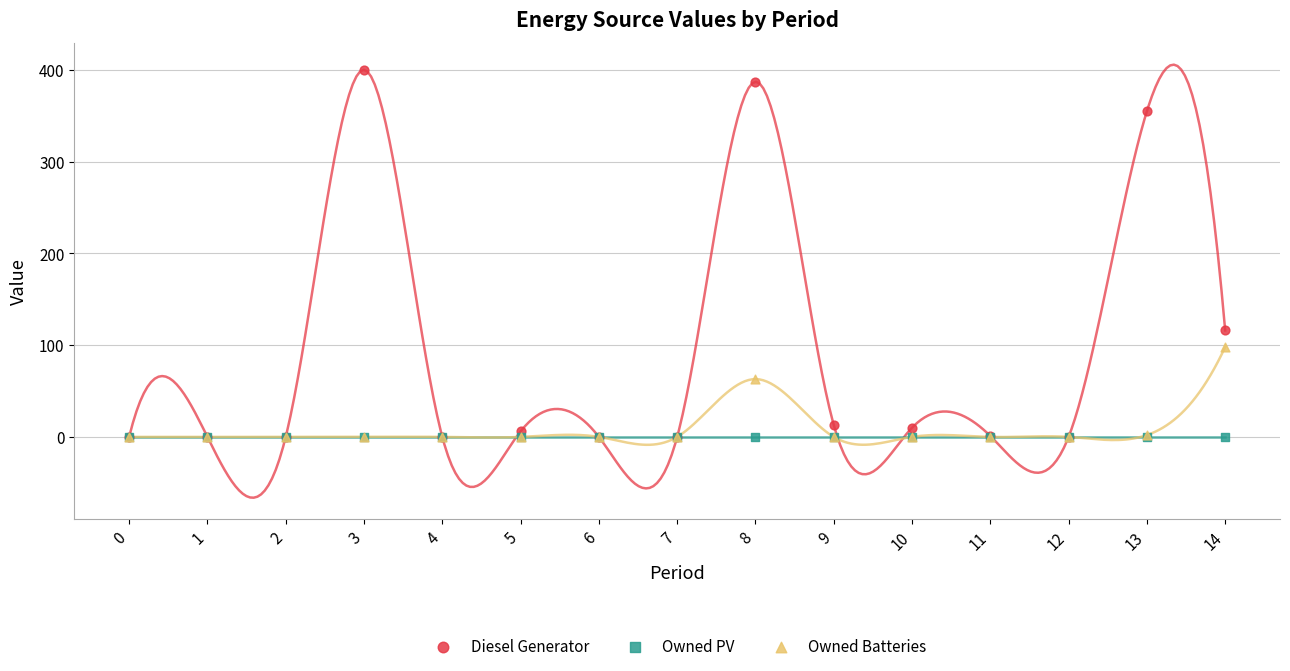

In the Diesel Generator series, what Y value is closest to 200?

116